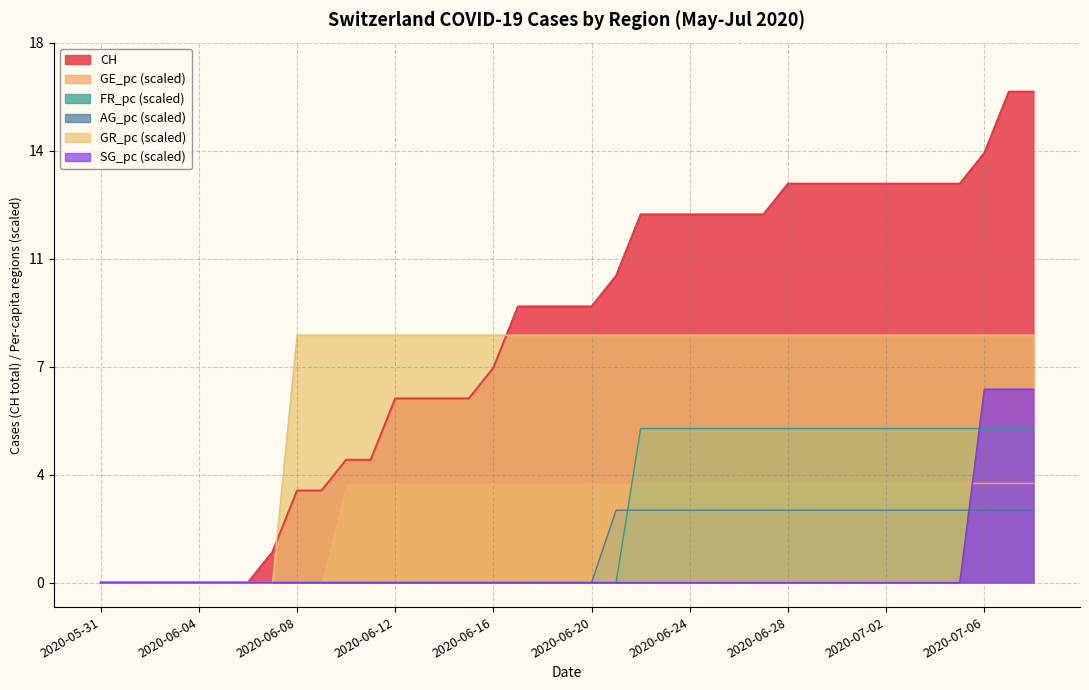

Which series ends up on top after the final intersection of GE_pc and SG_pc?

SG_pc